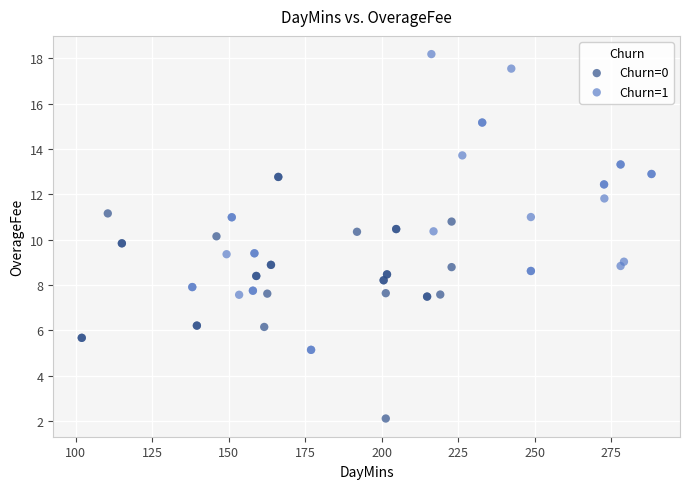

Which series reaches the minimum Y coordinate?

Churn=0